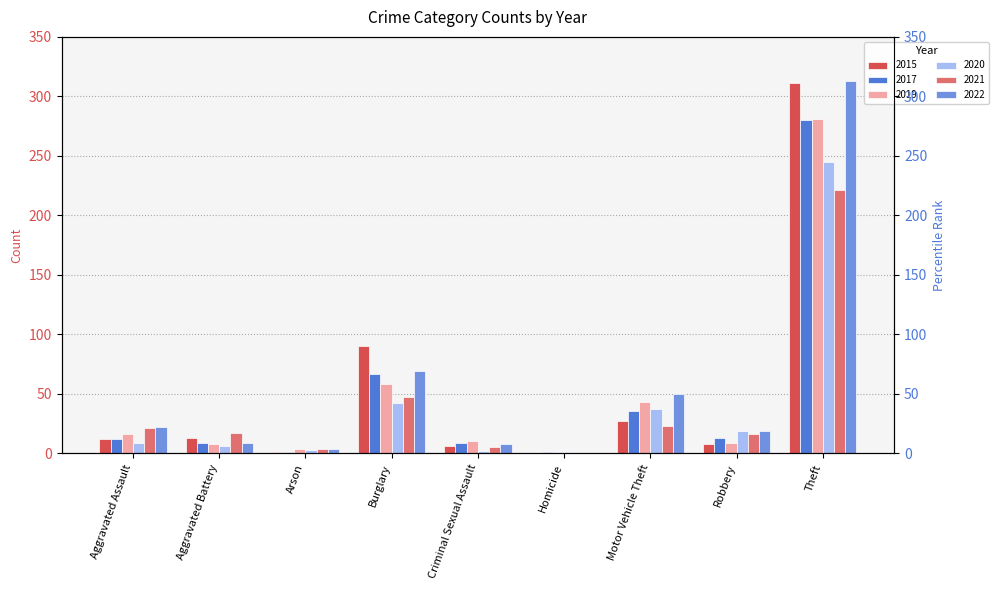

At which label is 2021 closest to 110?

Burglary